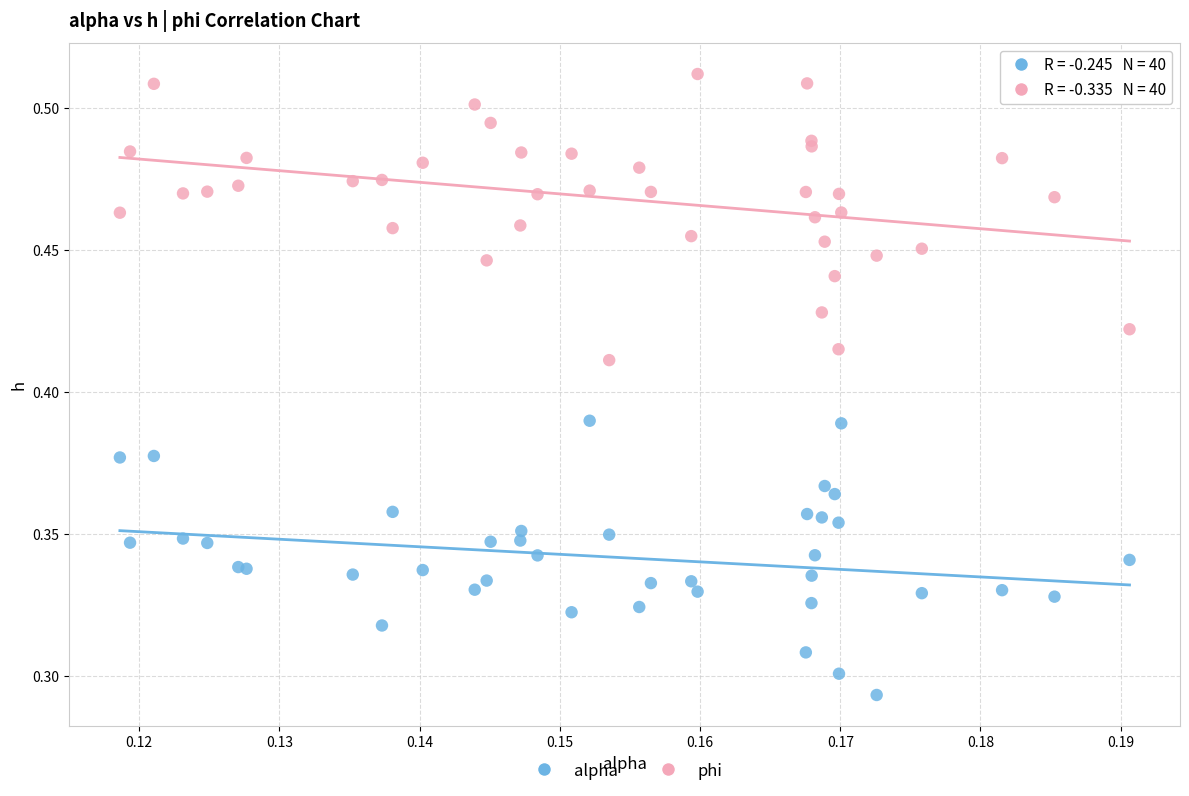

Which series contains the highest Y value?

phi